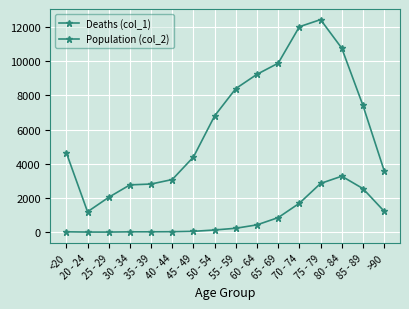

In Deaths (col_1), how many points are higher than both neighbors (excluding endpoints)?

1